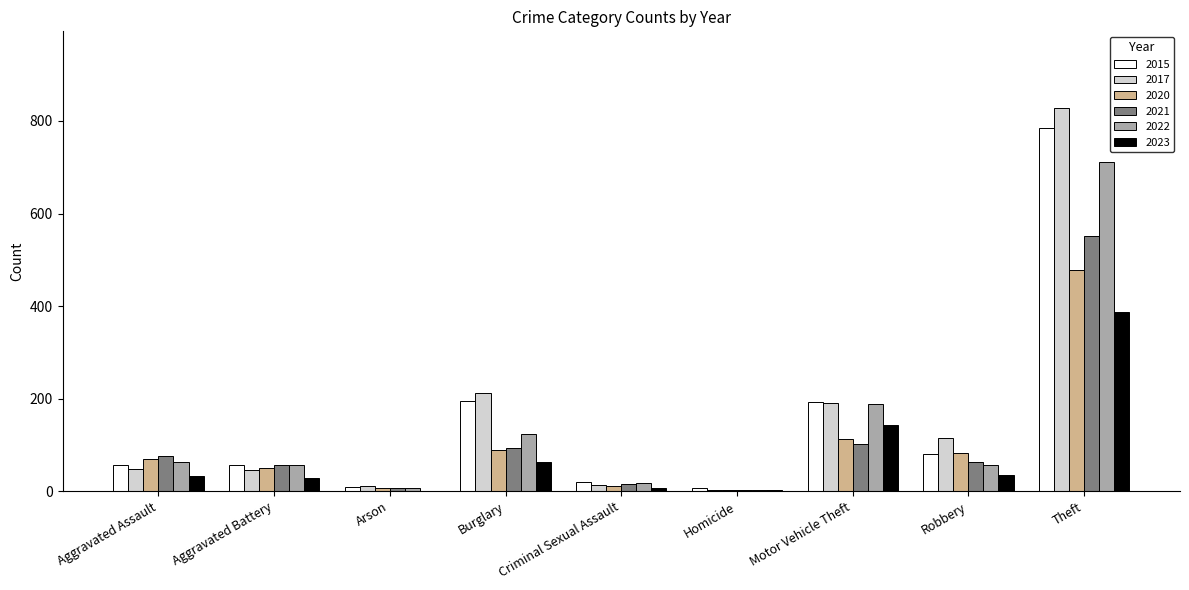

At which label is 2020 closest to 240?

Motor Vehicle Theft